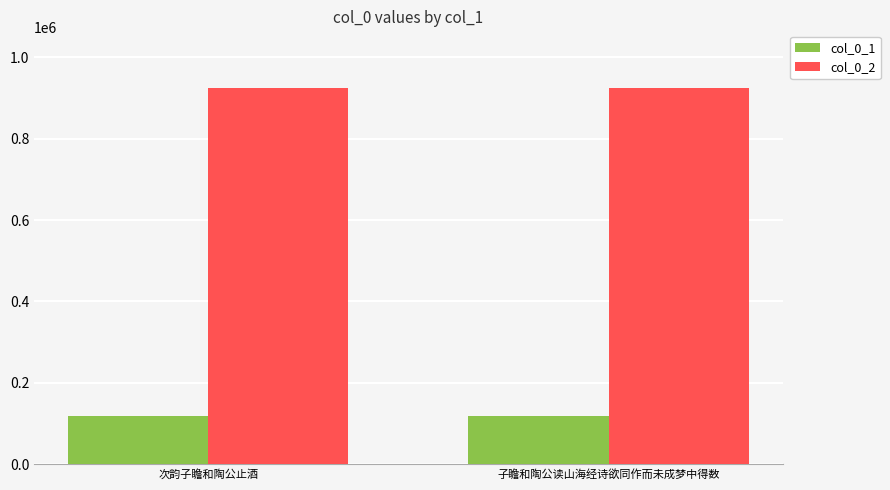

What is the difference between the highest and lowest values at 次韵子瞻和陶公止酒?

805033